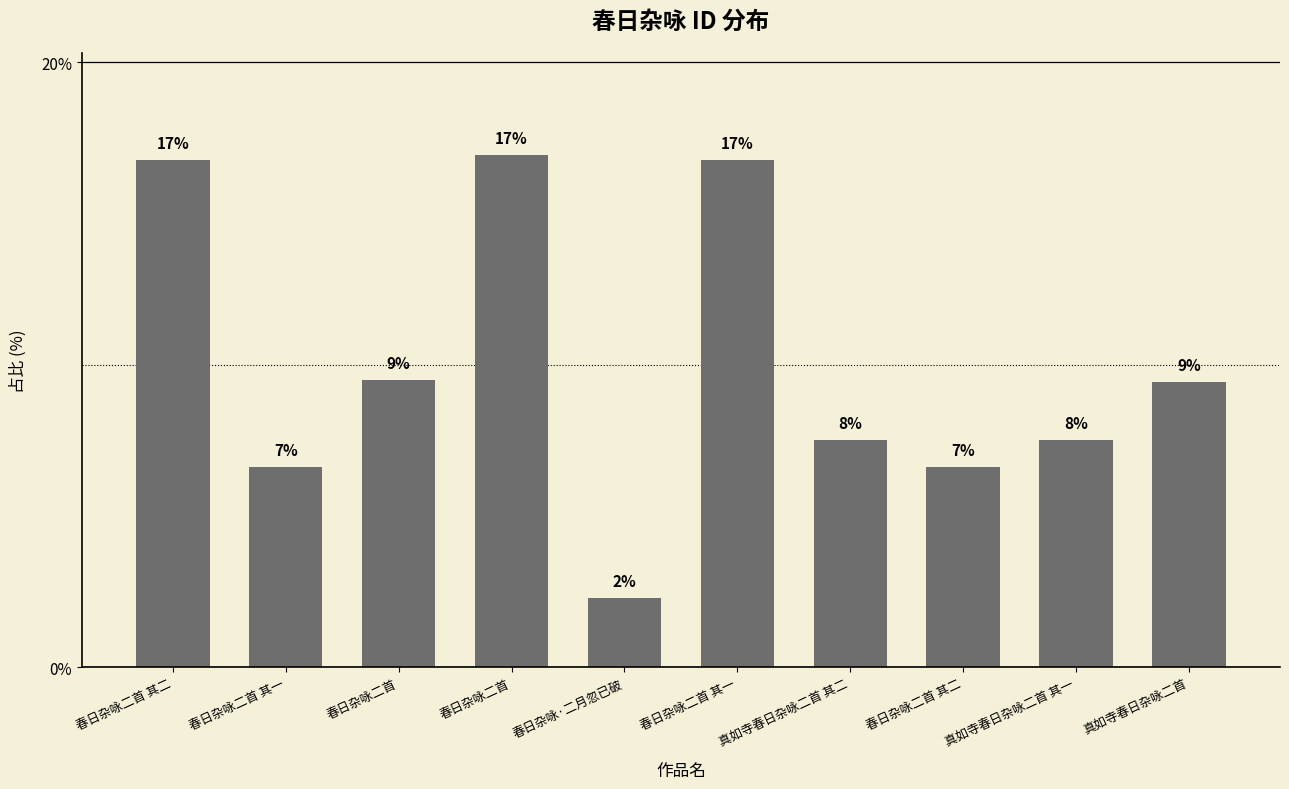

What is the difference between the second highest and minimum values?

14.5